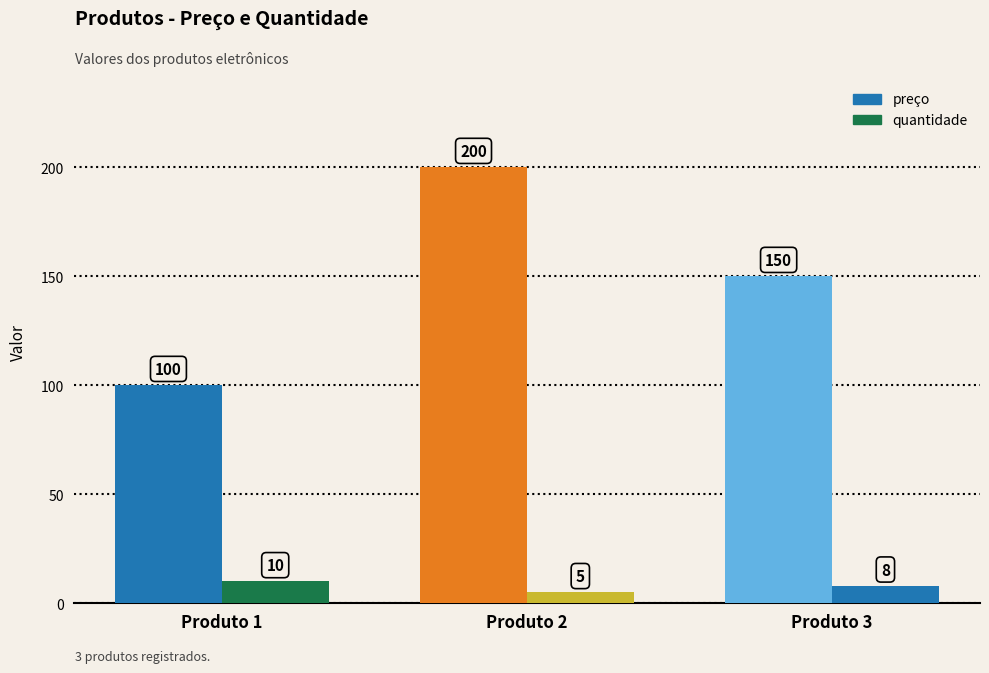

How many bars are there in total?

6